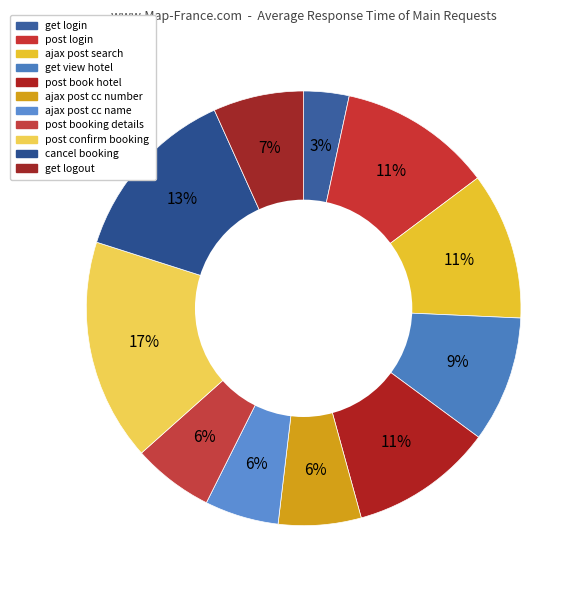

To the nearest percent, what percentage of the pie is ajax post search?

11%